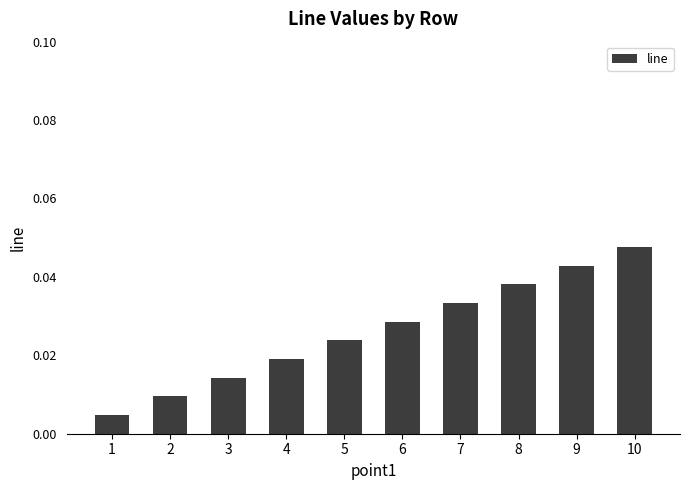

How many values are between 0 and 1?

10